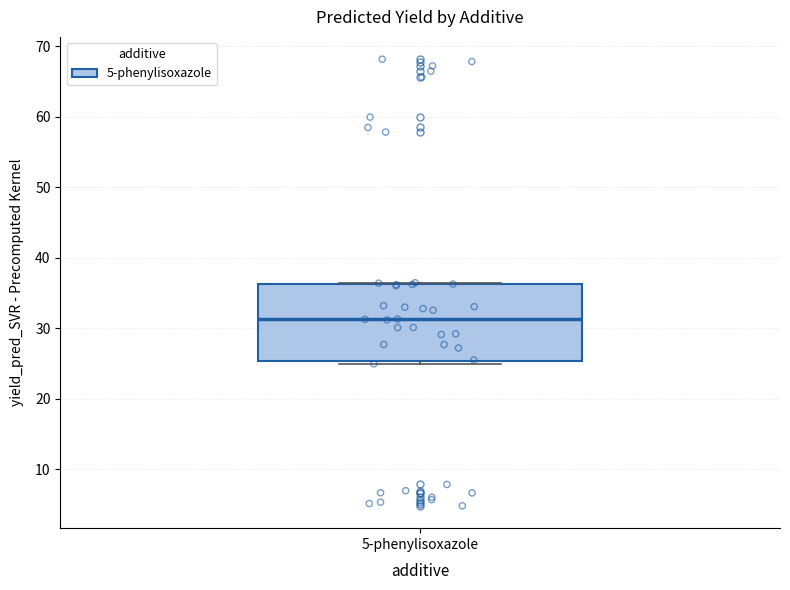

Transcribe this box plot: give where the median line is, the range the box spans, and where the two whiskers end, as read against the y-axis. The values are not printed on the chart, so give them approximately, as read against the axis.

median 31, box 25 to 36, whiskers 25 (just below the box's lower edge) to 36